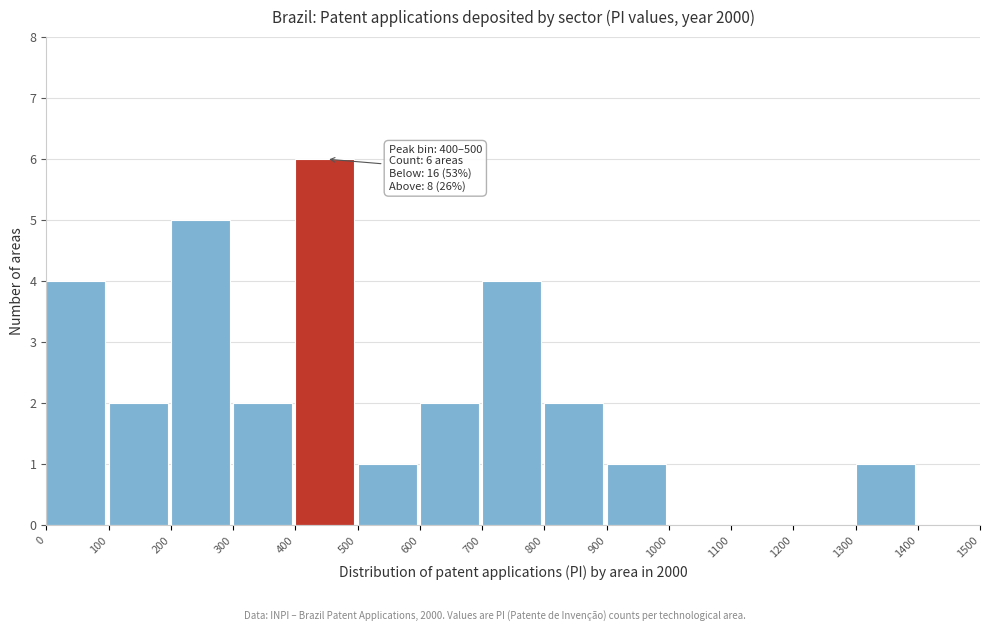

Which range on the x-axis has the tallest bar?

400 to 500